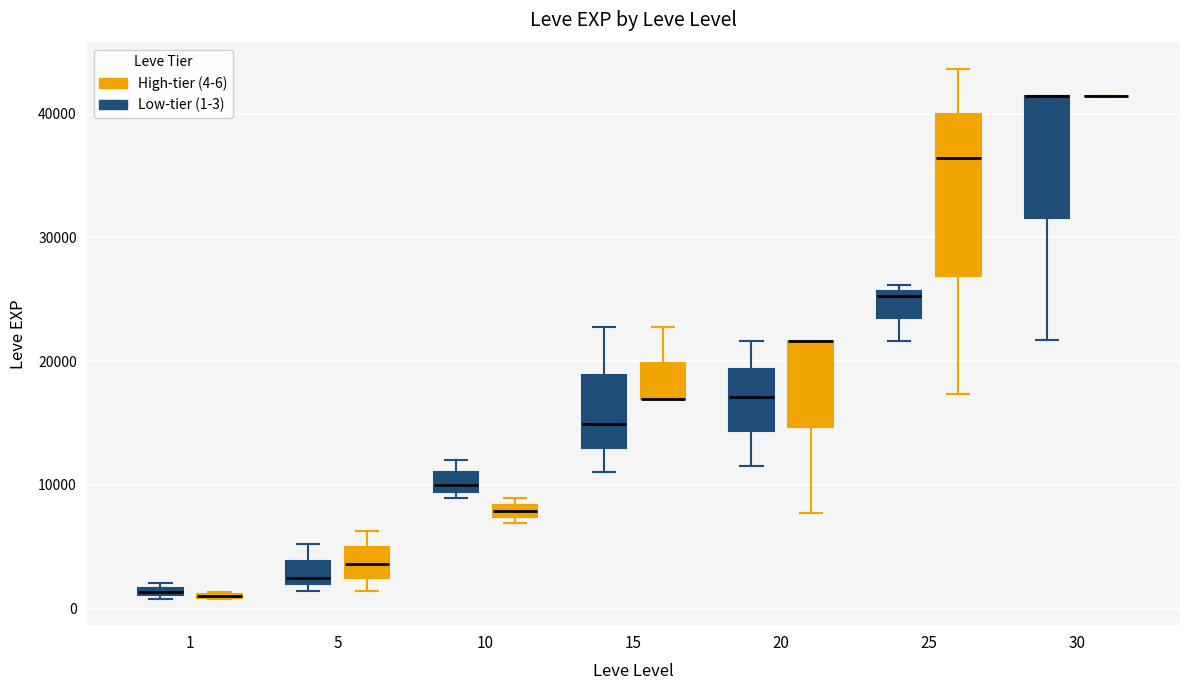

Which box is the tallest, from its lower edge to its upper edge?

25 (High-tier (4-6))